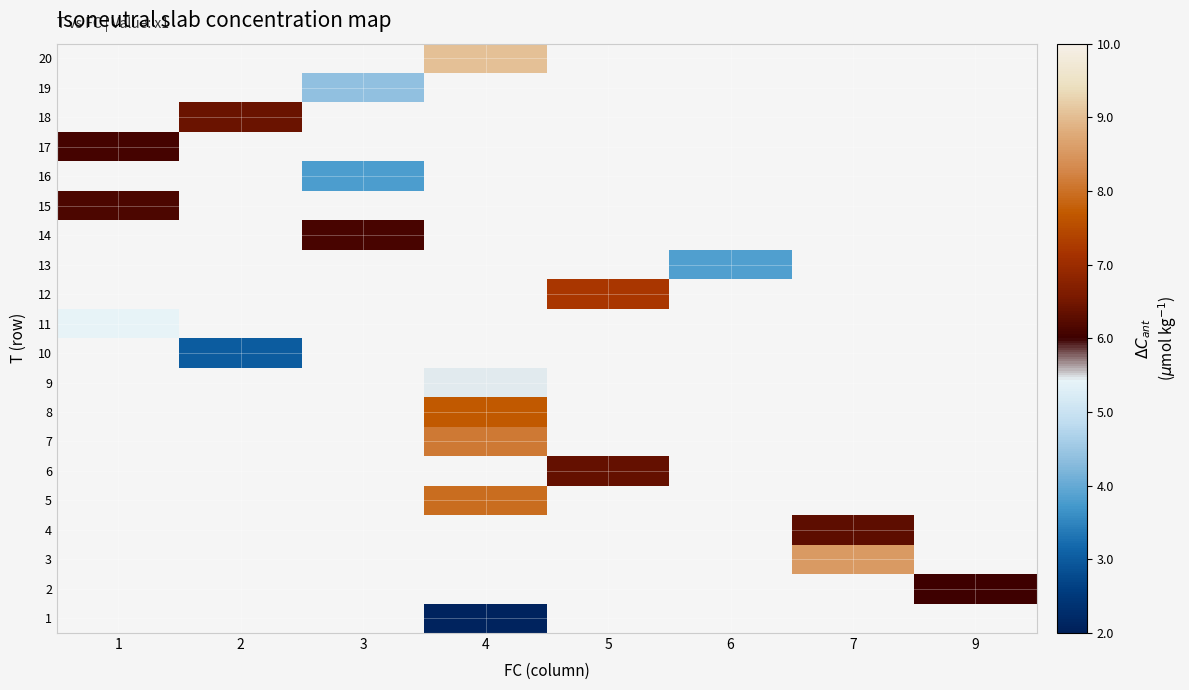

How many distinct data groups are displayed?

20